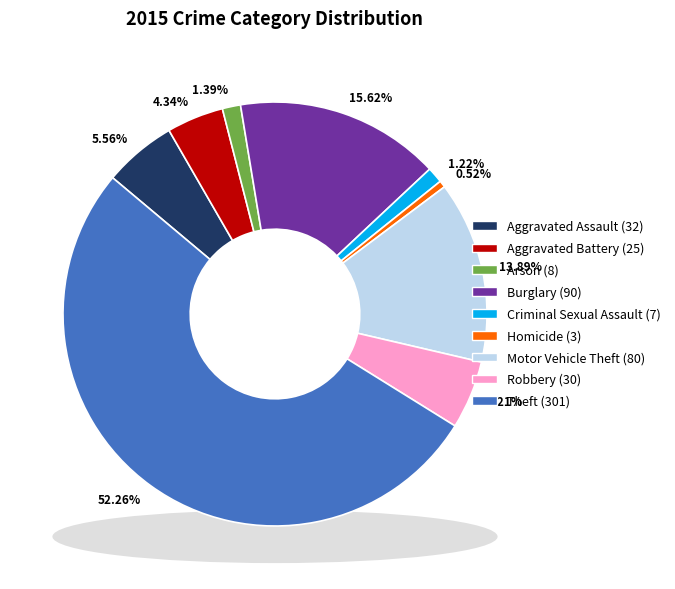

Which has a higher value, Theft or Arson?

Theft